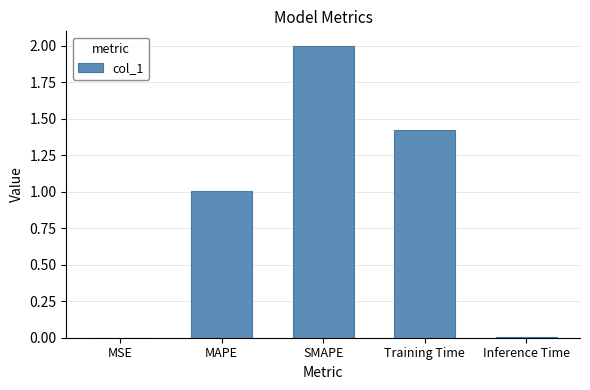

Where is the data nearest to the value 1?

MAPE